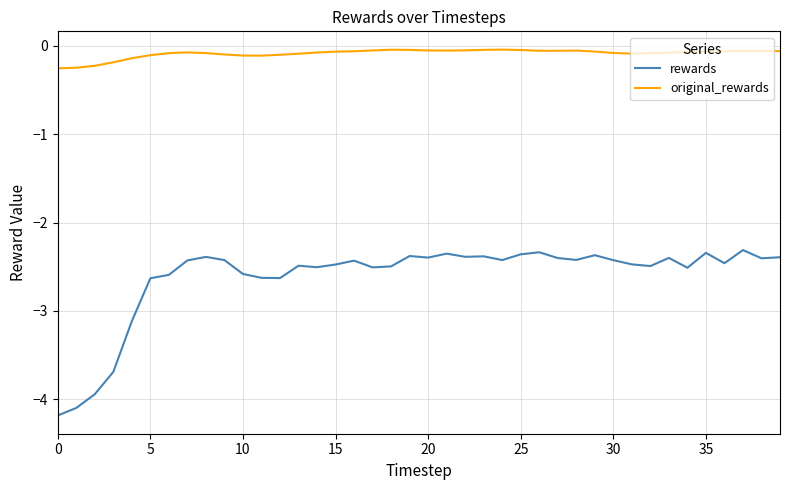

List the series in order of their overall mean, highest first.

original_rewards, rewards